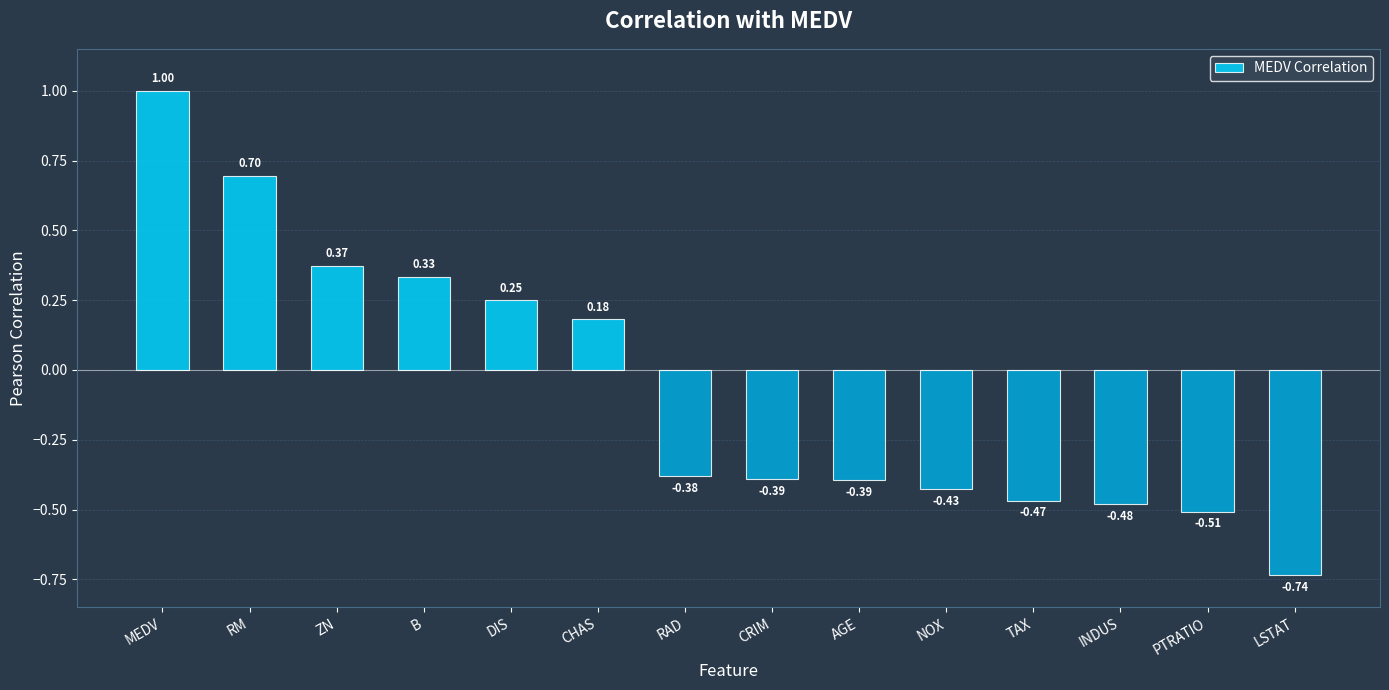

At which label is the value closest to 0?

CHAS